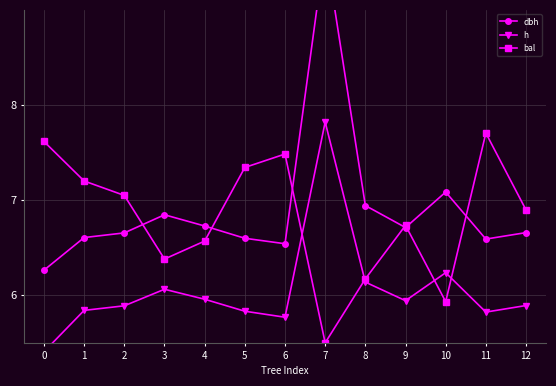

Reading right to left, what are all the values shown in this chart?

dbh: 6.7	6.6	7.1	6.7	6.9	9.7	6.5	6.6	6.7	6.8	6.7	6.6	6.3
h: 5.9	5.8	6.2	5.9	6.1	7.8	5.8	5.8	6.0	6.1	5.9	5.8	5.4
bal: 6.9	7.7	5.9	6.7	6.2	5.5	7.5	7.3	6.6	6.4	7.0	7.2	7.6